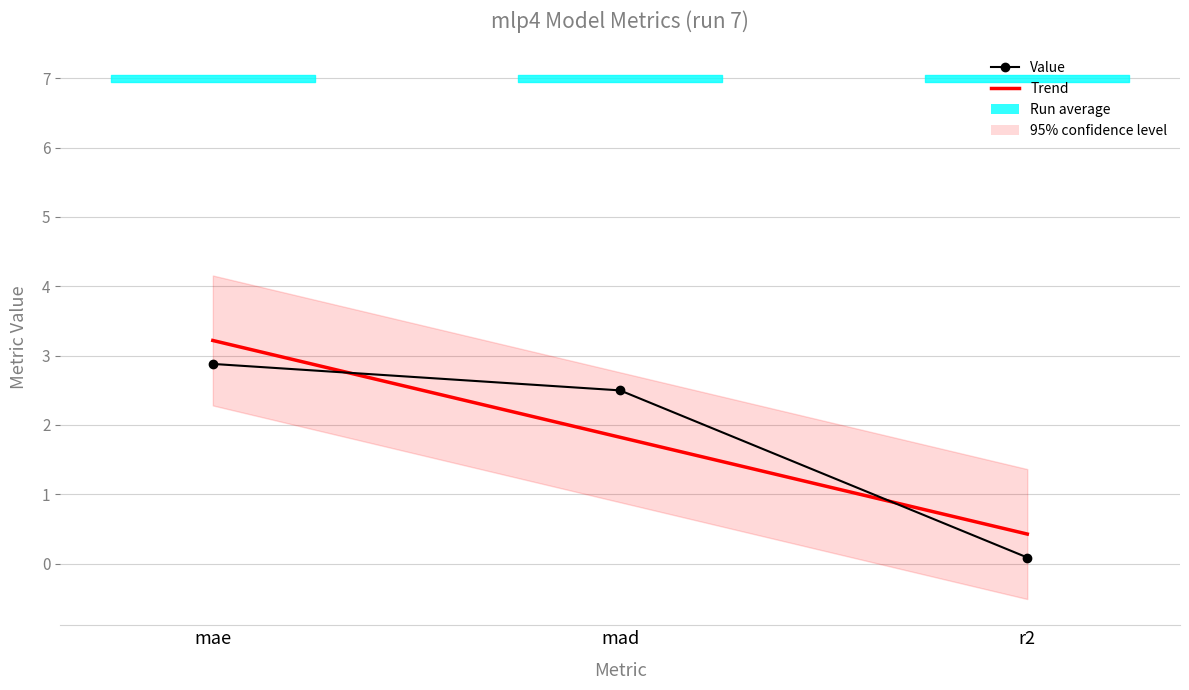

How many values in the Trend series are below 1?

1